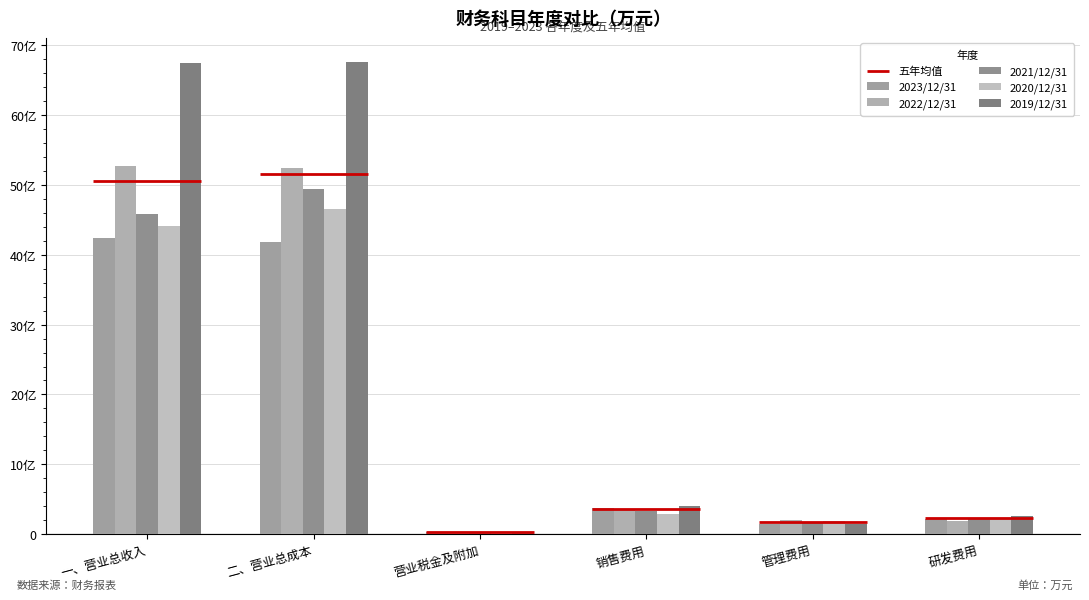

What is the value of the 2022/12/31 bar at the 3rd from the left?

2419.0